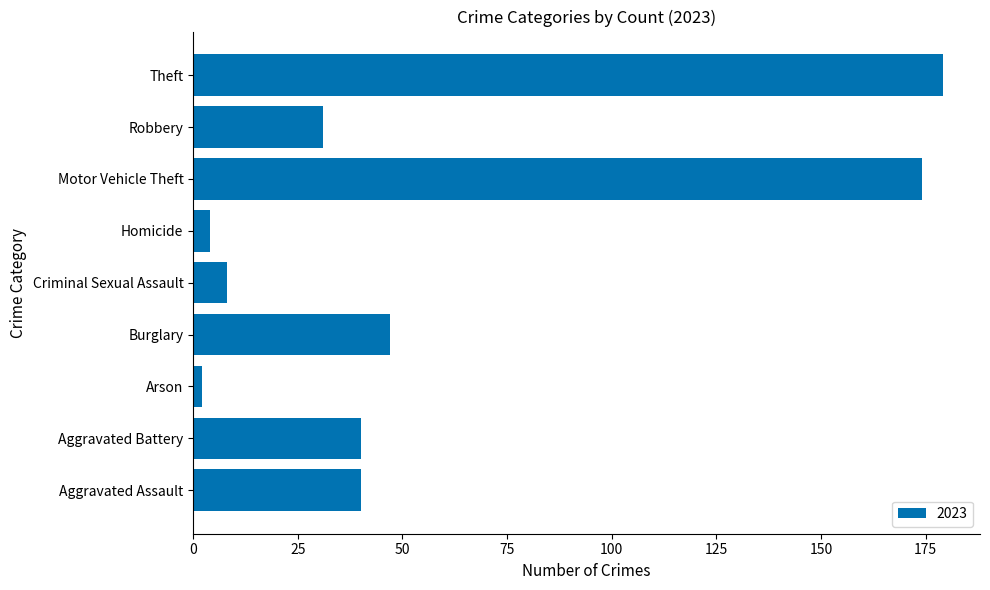

What is the average value?

58